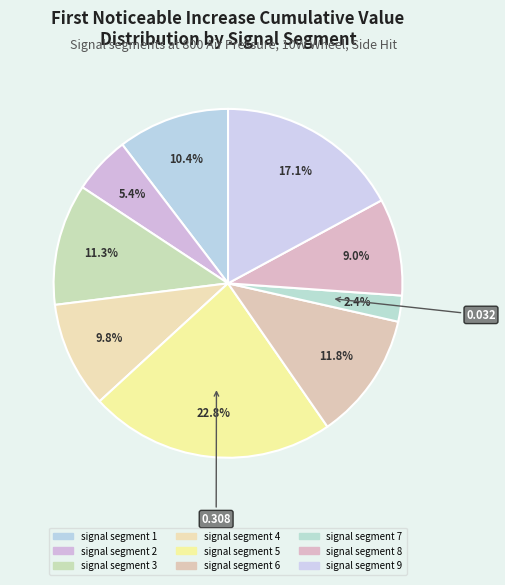

True or false: signal segment 9 accounts for 17% of the total.

True